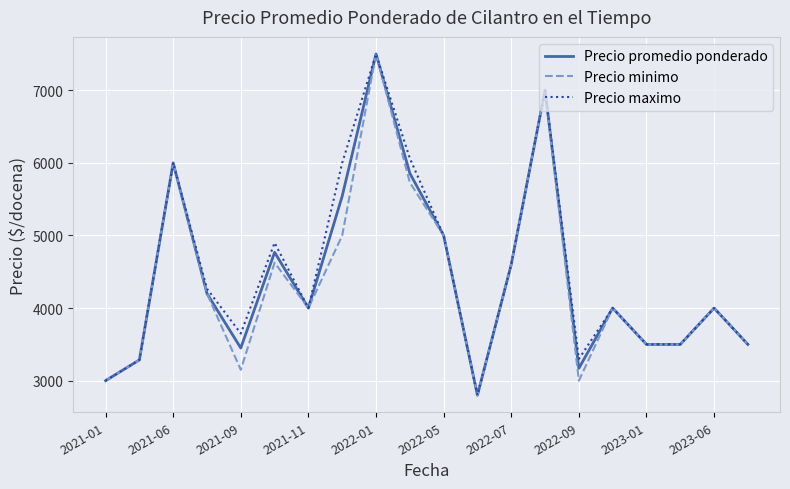

What is the highest value of the Precio maximo series?

7500.0